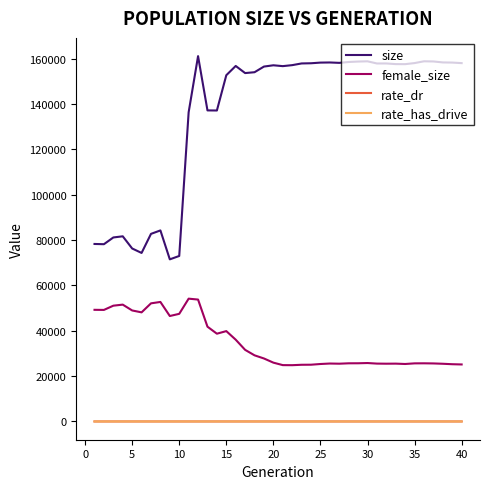

True or false: female_size and rate_has_drive cross at least once.

False